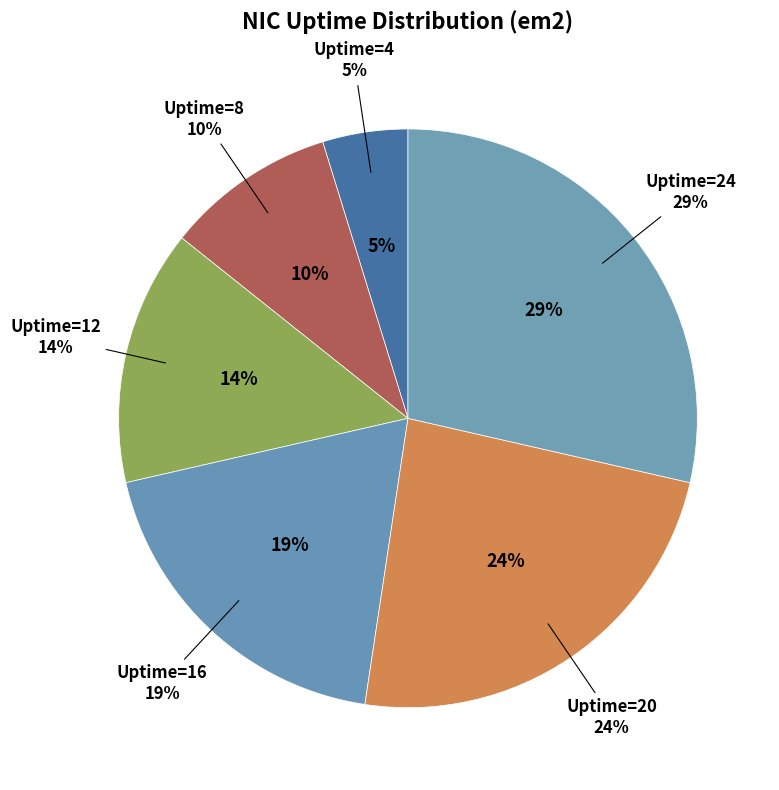

Do Uptime=12 and Uptime=24 together represent more than half of the pie?

No